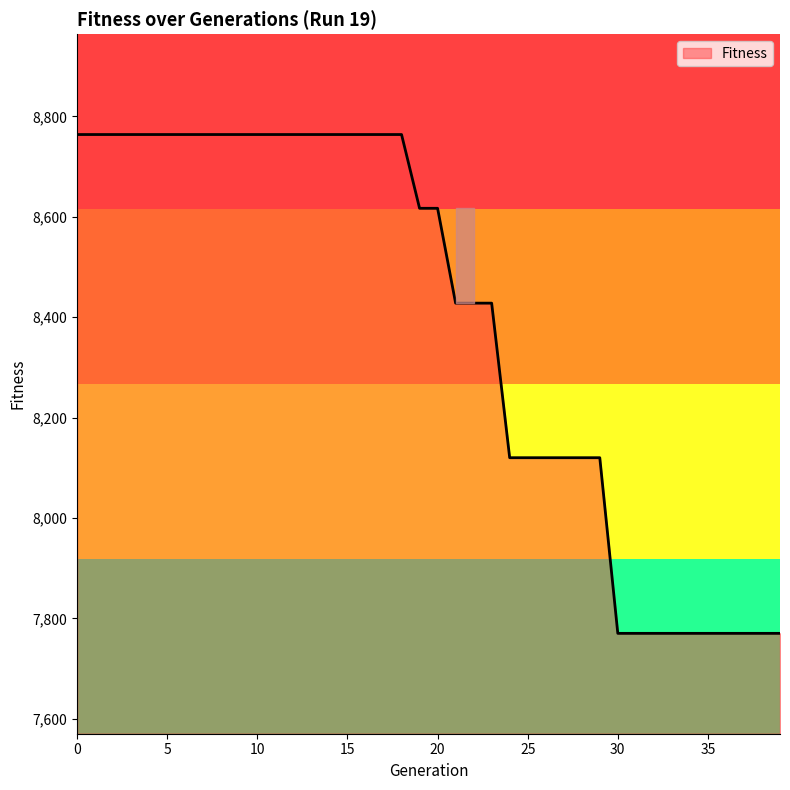

What is the greatest value displayed?

8764